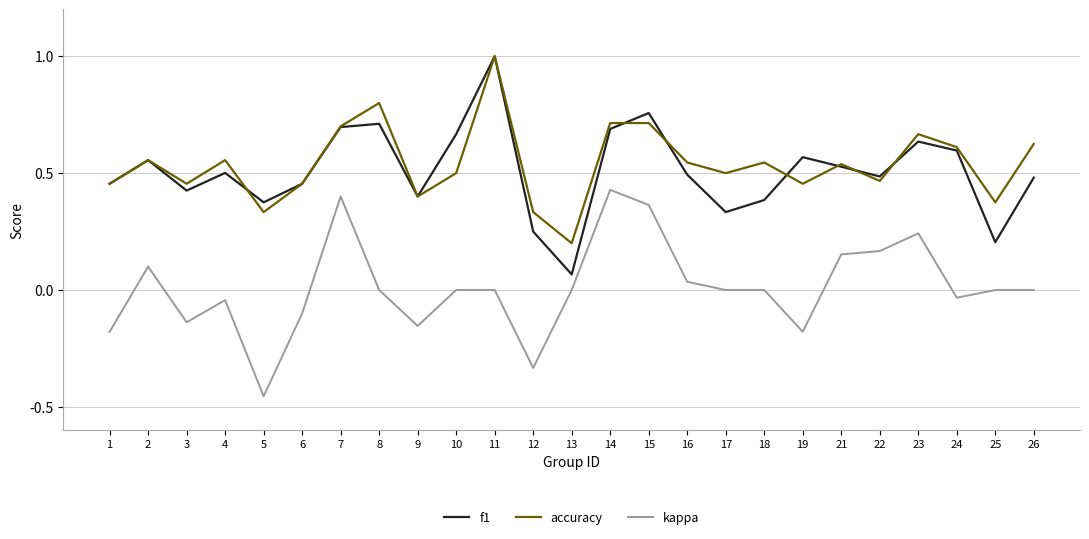

At which category is the sum across all series the highest?

11